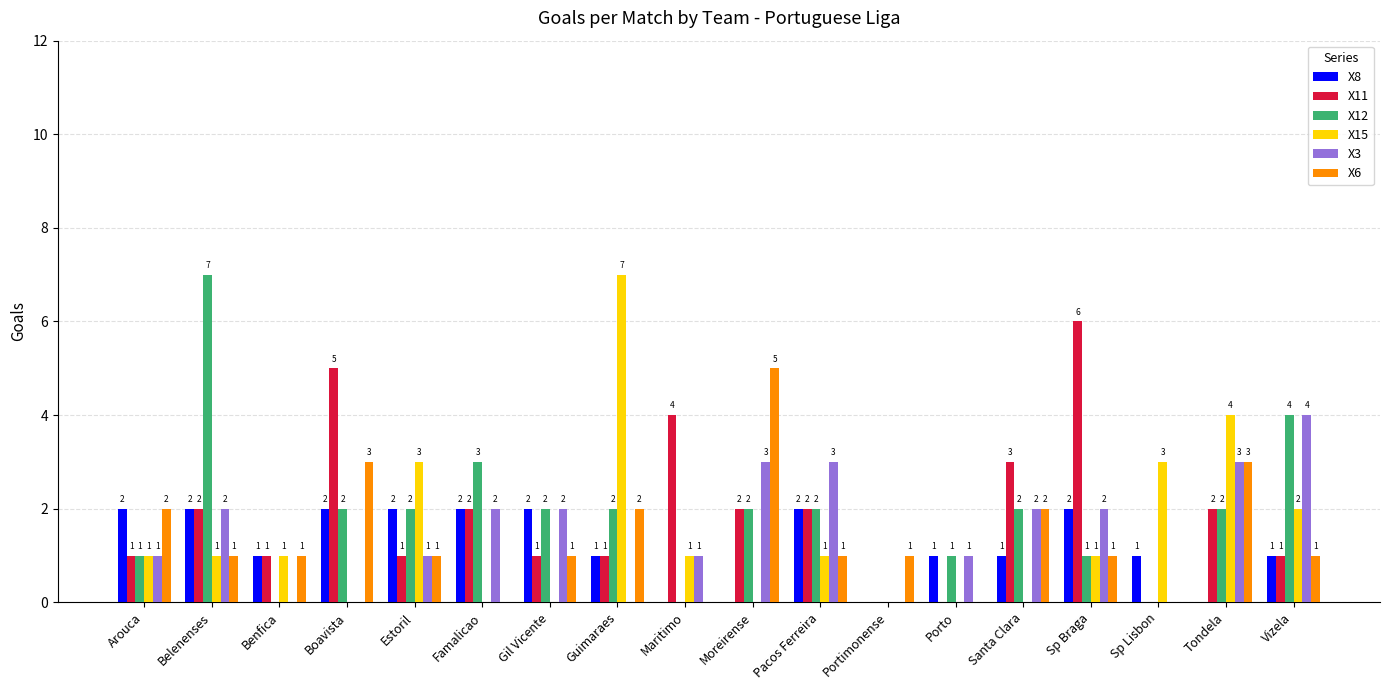

Is it true that X12 equals 2 at Guimaraes?

True